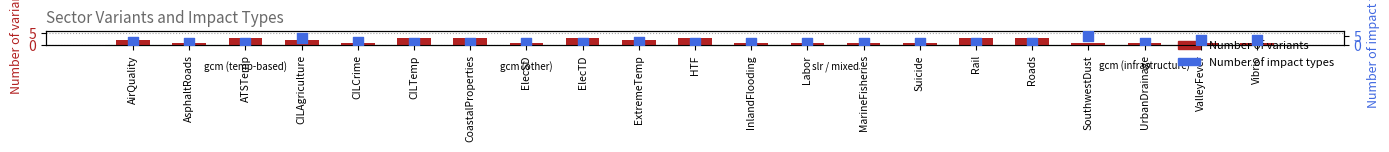

What are all the series names shown in the legend?

Number of variants, Number of impact types